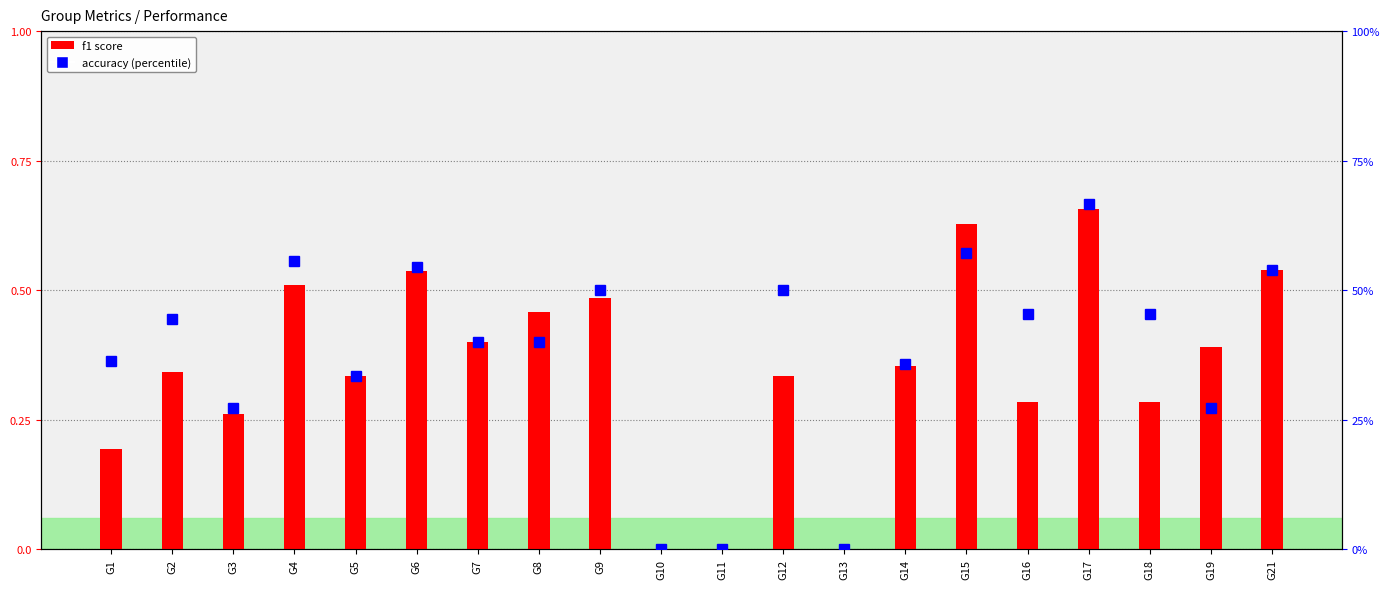

The value of accuracy at G10 is 0.0. True or false?

True